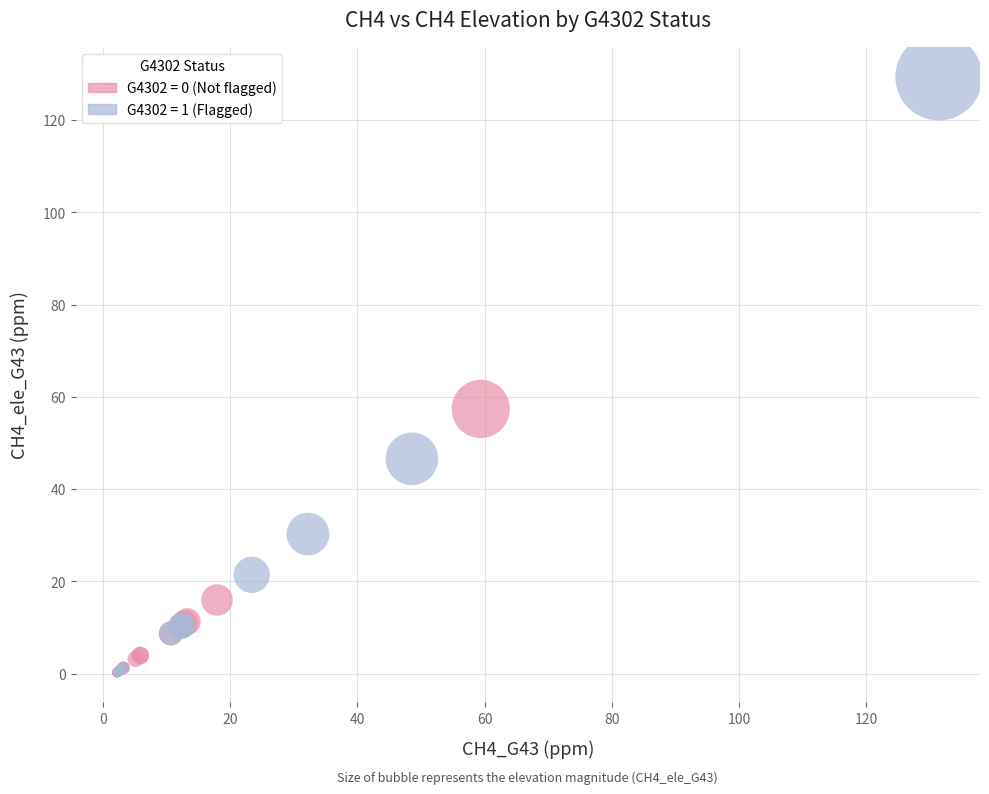

Which series reaches the maximum Y coordinate?

G4302 = 1 (Flagged)